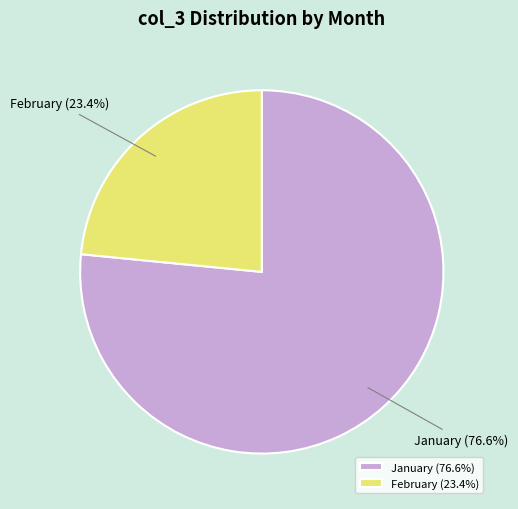

Which has a higher value, February or January?

January